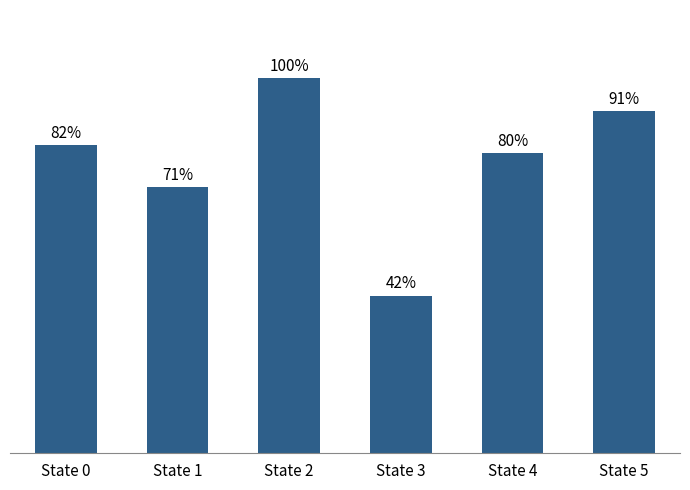

Rank the categories by value from lowest to highest.

State 3, State 1, State 4, State 0, State 5, State 2